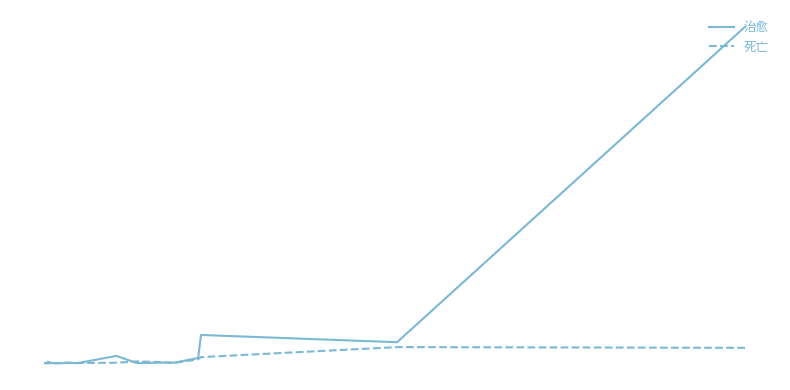

How many data points in 治愈 are less than 15?

15